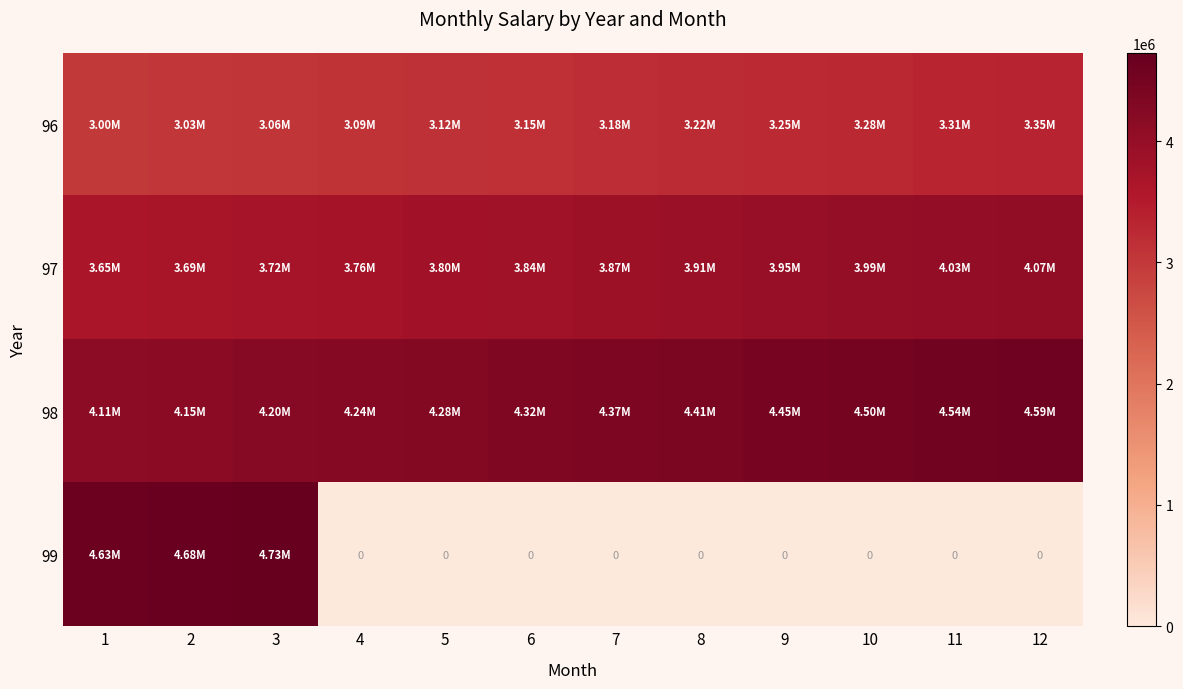

Which category has the highest value across all series?

3